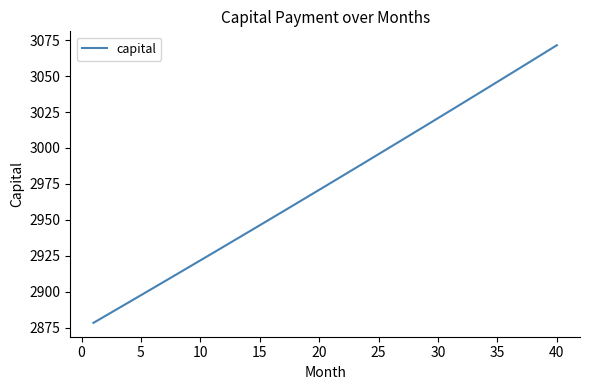

What is the minimum value shown in the chart?

2878.4